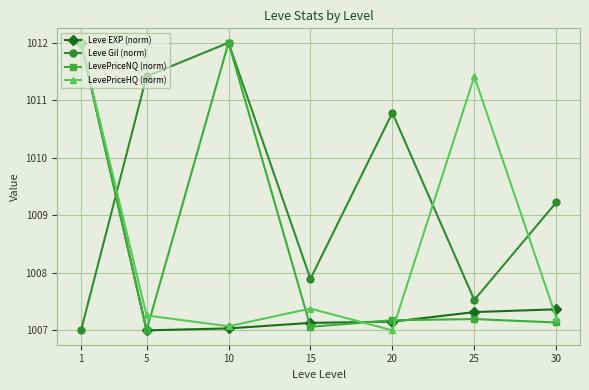

The value of Leve Gil (norm) at 30 is 1009.2. True or false?

True